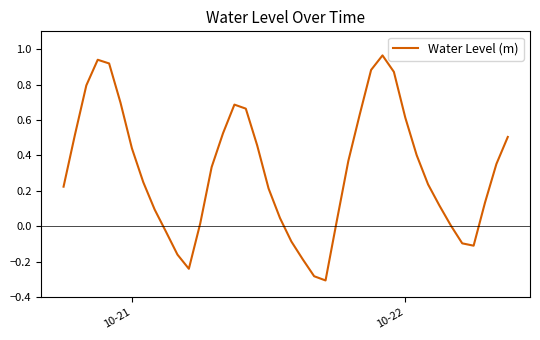

Does the chart display data point markers on the line(s)?

No